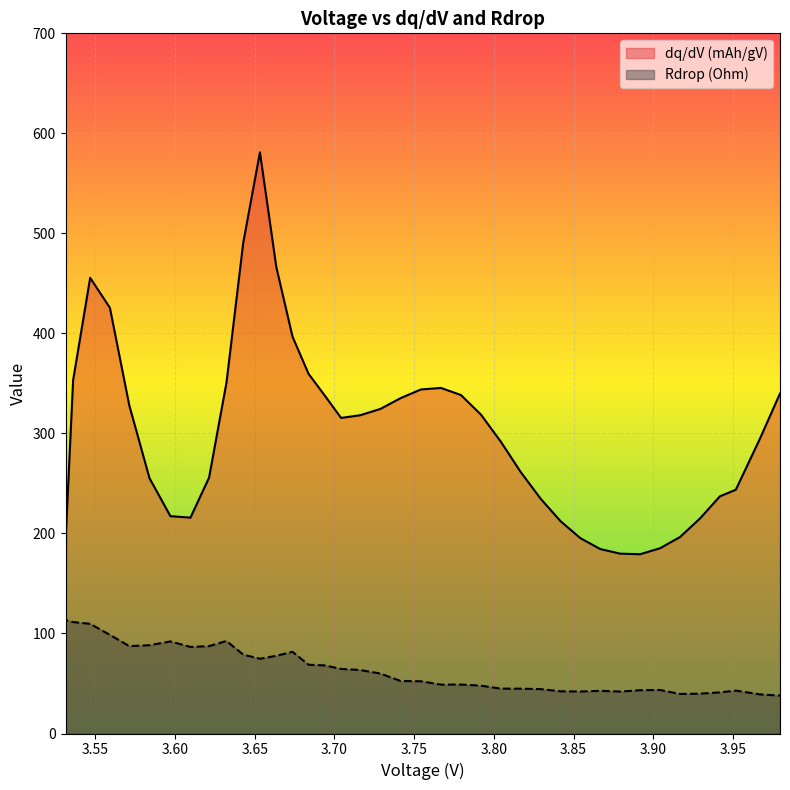

True or false: Rdrop (Ohm) has more than 2 points higher than both neighbors.

True